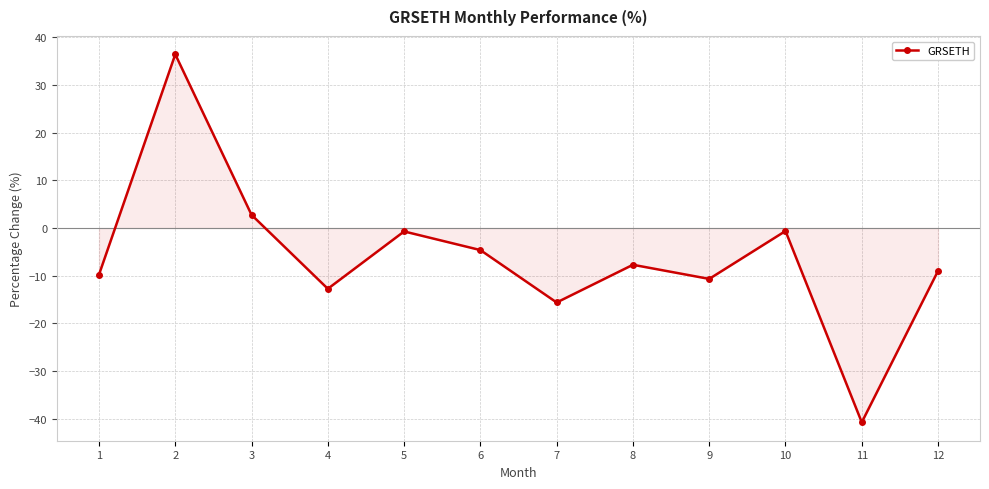

Where is the first local maximum?

2